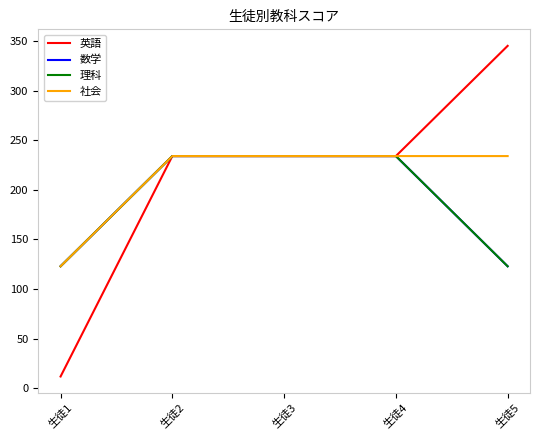

What is the sum of the 数学 values at 生徒4 and 生徒2?

468